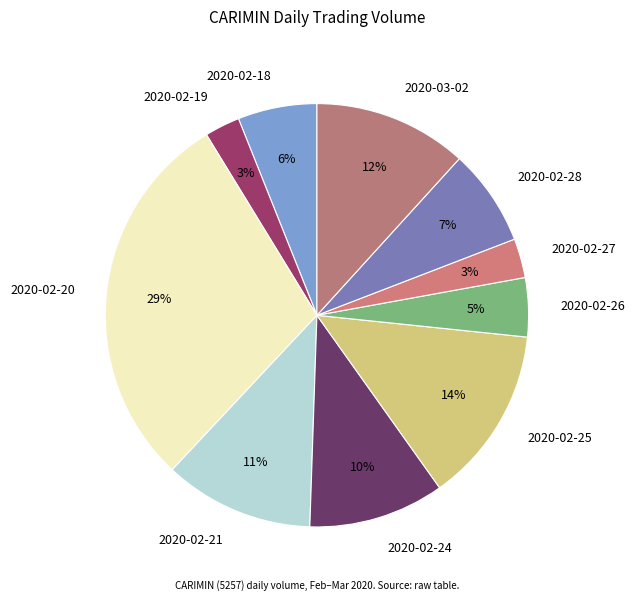

How many slices are in this pie chart?

10